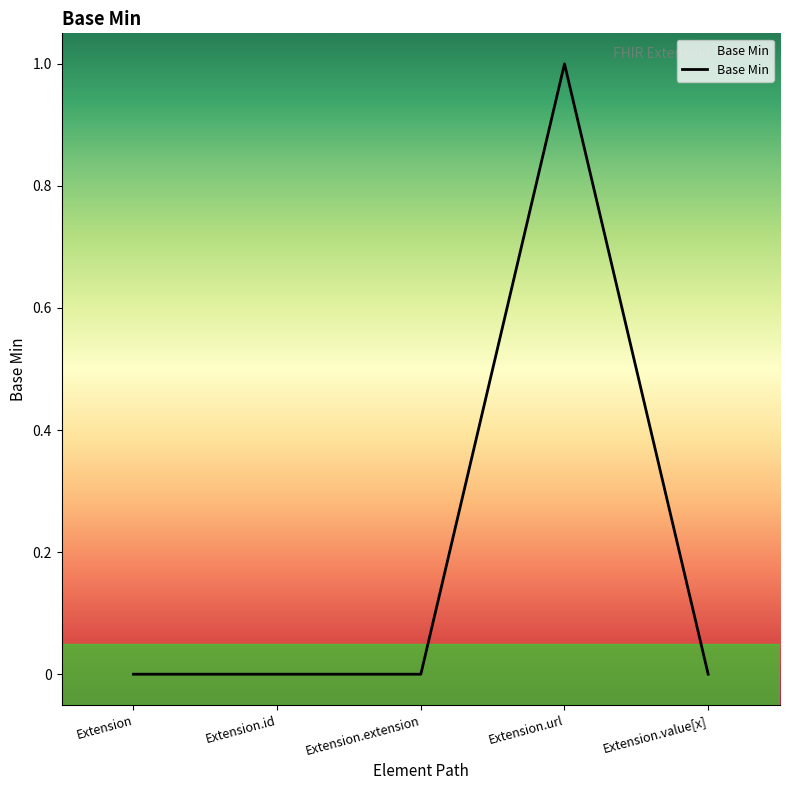

The value at Extension.url is 1. True or false?

True